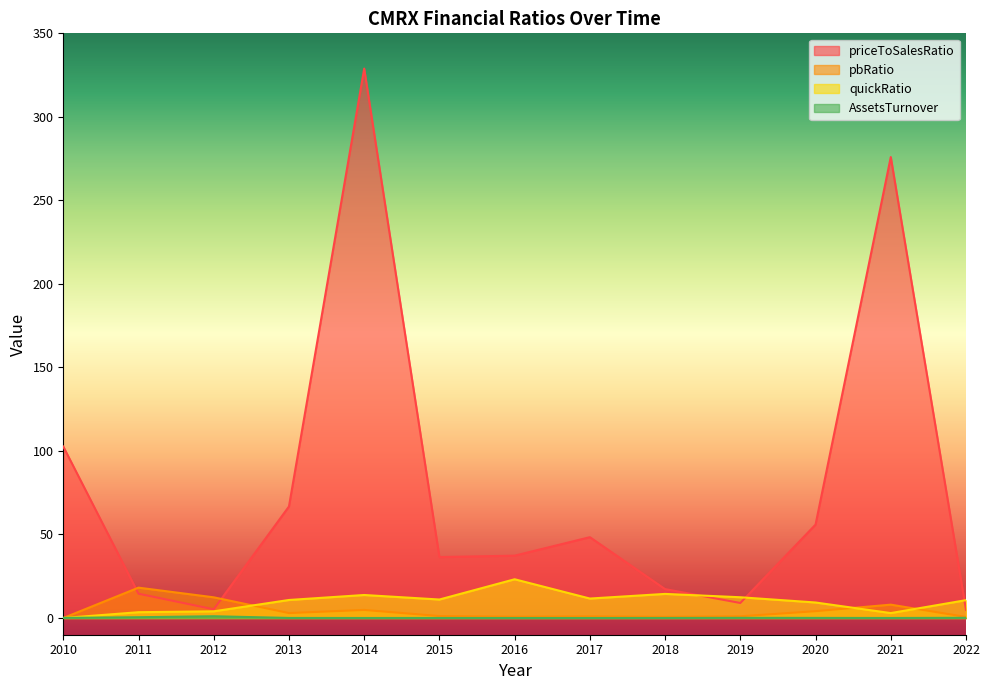

Between 2020 and 2019, which is larger?

2020